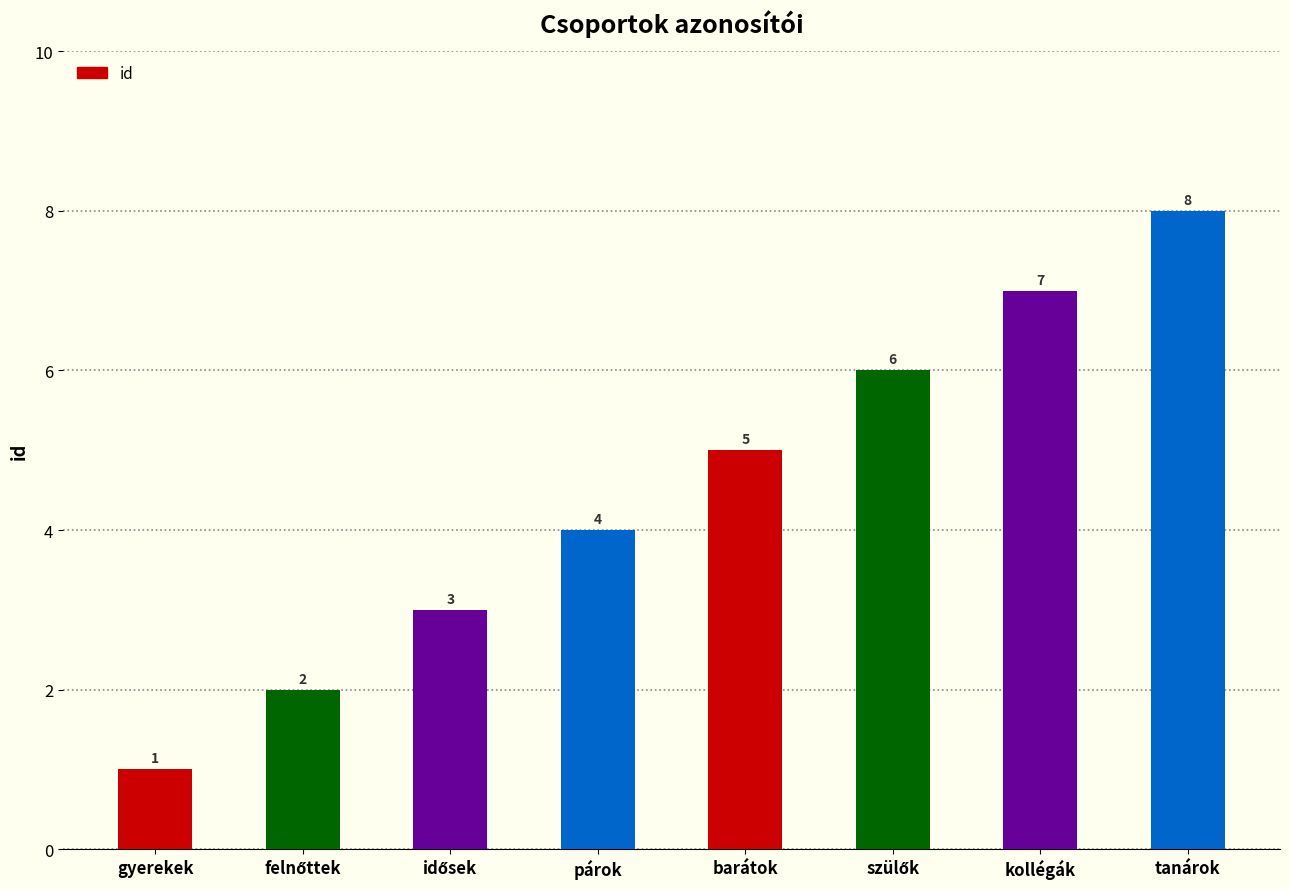

Count the number of categories in the chart.

8